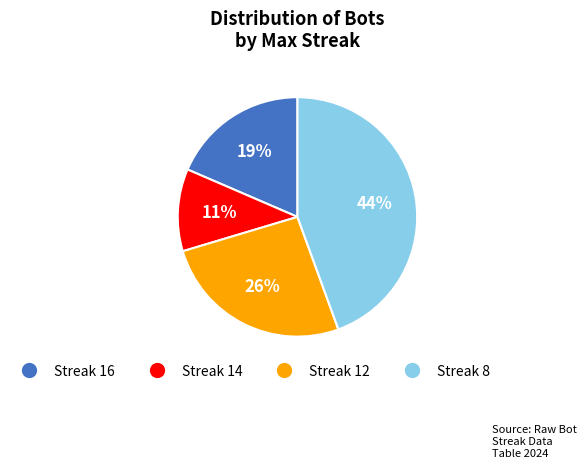

Which slice is the largest?

Streak 8